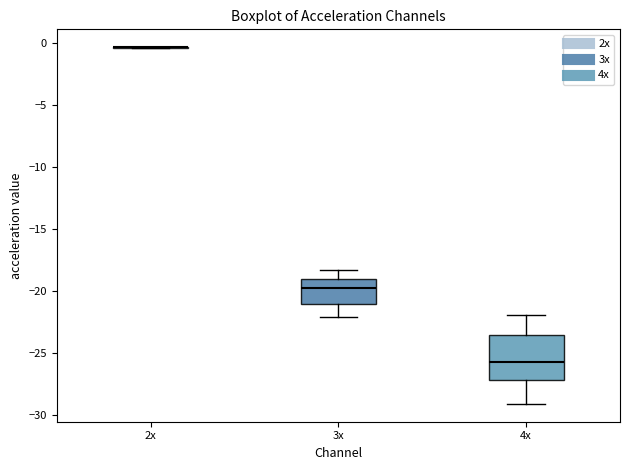

Reading left to right, transcribe this box plot: for each box, give where its median line is, the range the box spans, and where its two whiskers end, as read against the y-axis. The values are not printed on the chart, so give them approximately, as read against the axis.

2x: box collapsed to a line at -0.5, whiskers -0.5 to -0.5
3x: median -19.5, box -21.0 to -19.0, whiskers -22.0 to -18.5
4x: median -25.5, box -27.0 to -23.5, whiskers -29.0 to -22.0